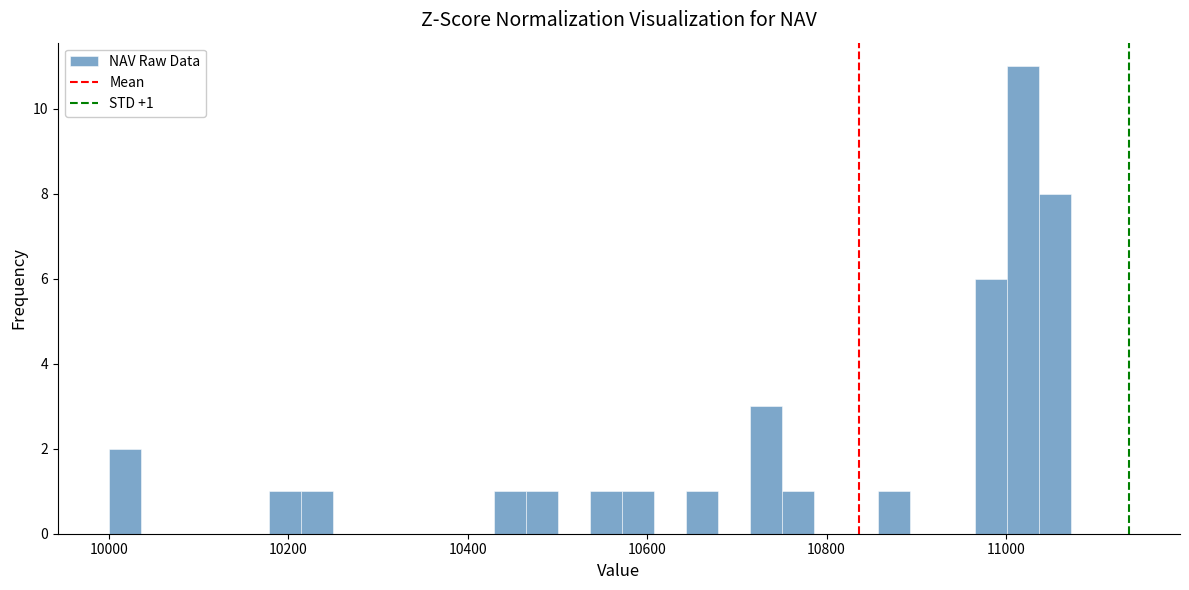

Around what value on the x-axis is the tallest bar? Give the approximate position of its centre, as read against the axis.

11020